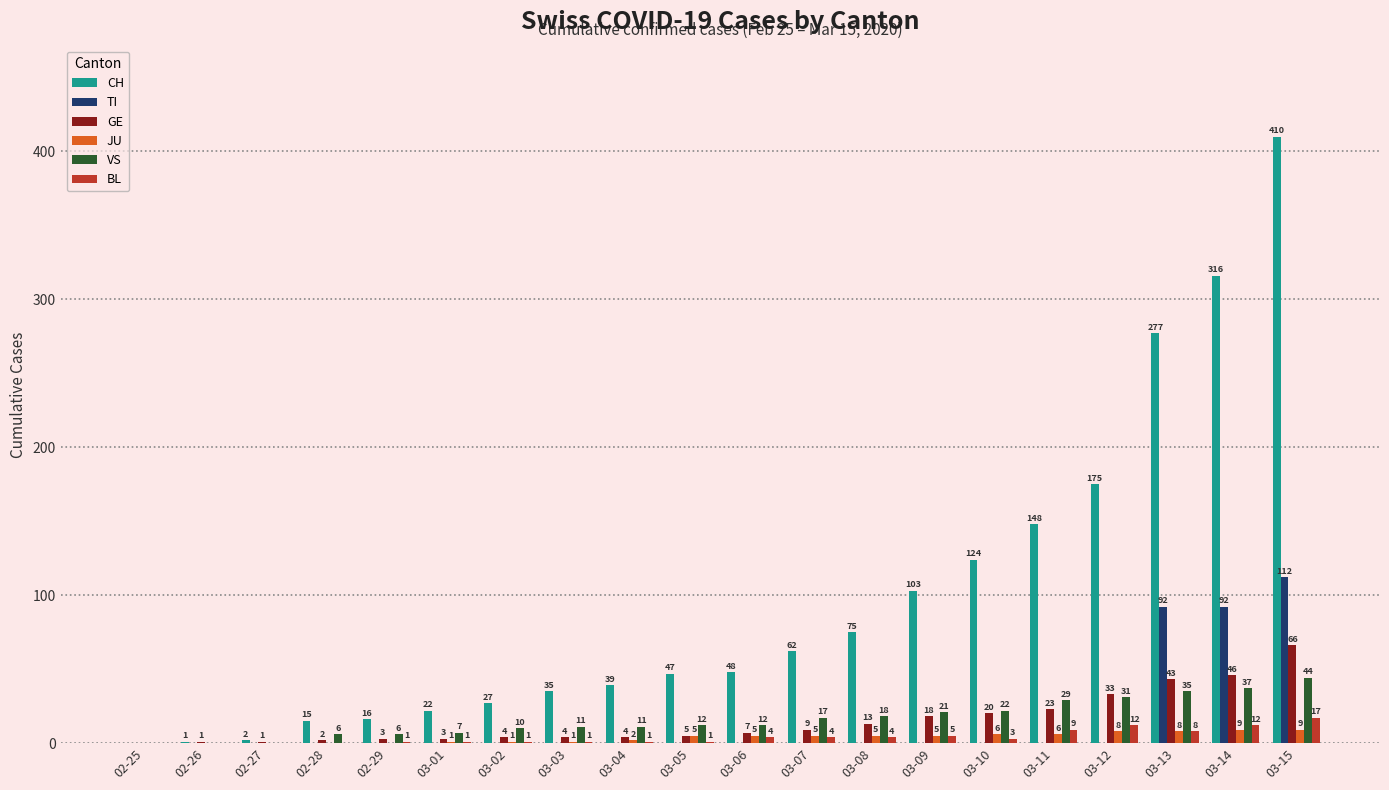

Which series changed the most between 03-06 and 03-13?

CH